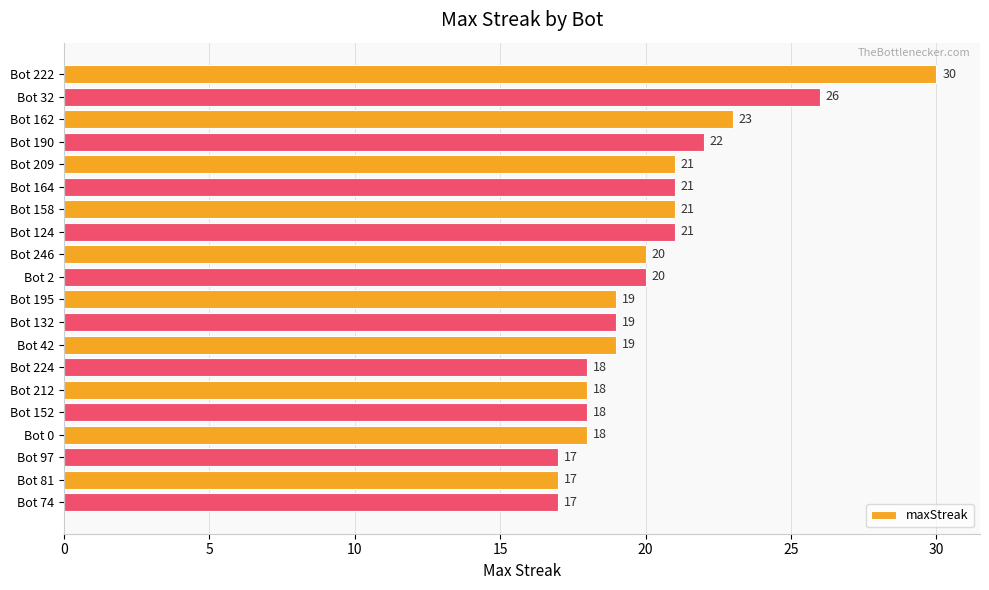

What is the change in value from Bot 158 to Bot 81?

-4